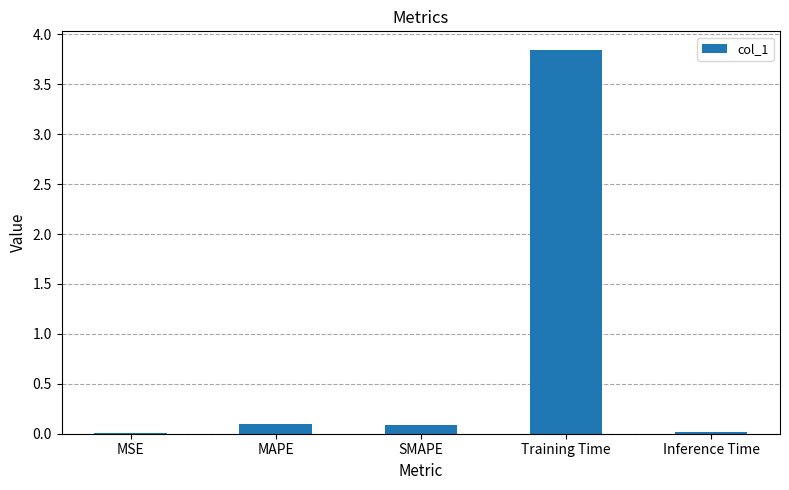

What is the average value?

0.8